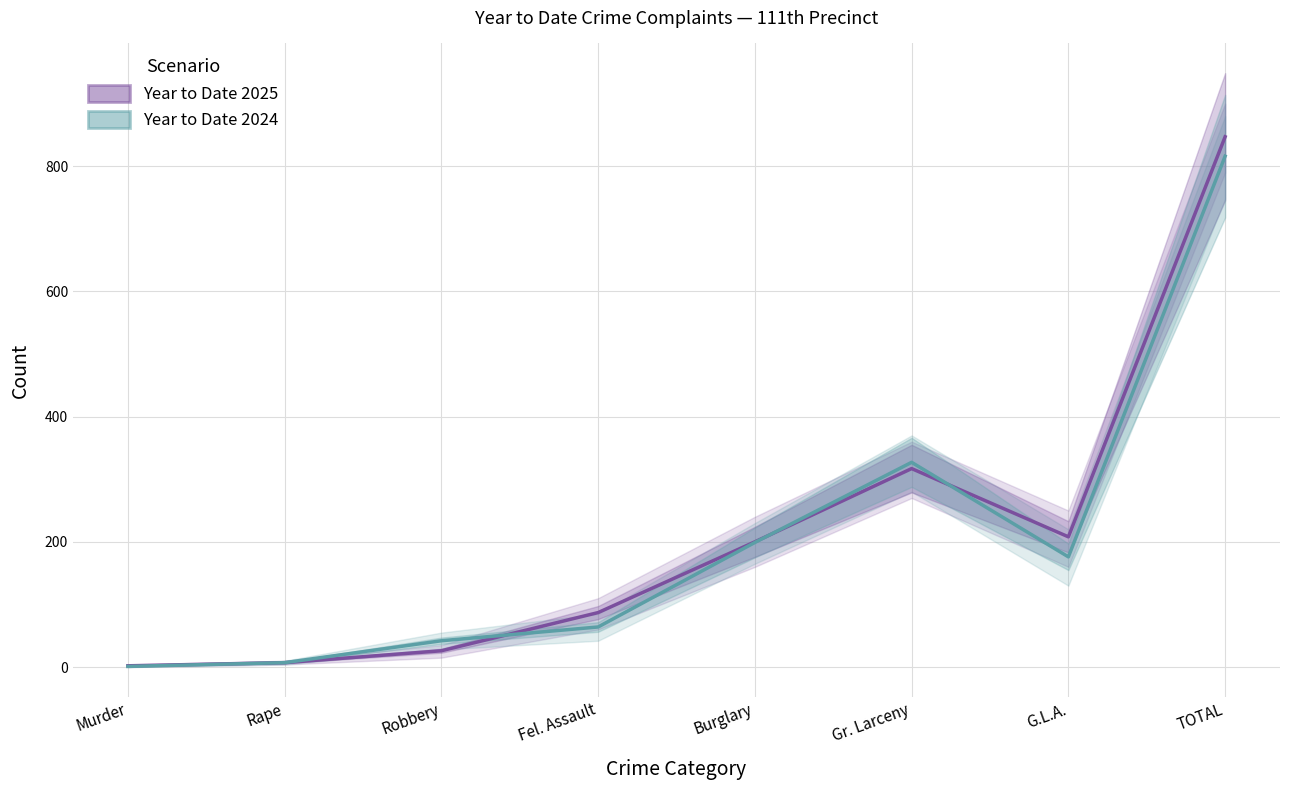

What are all the series names shown in the legend?

Year to Date 2025, Year to Date 2024